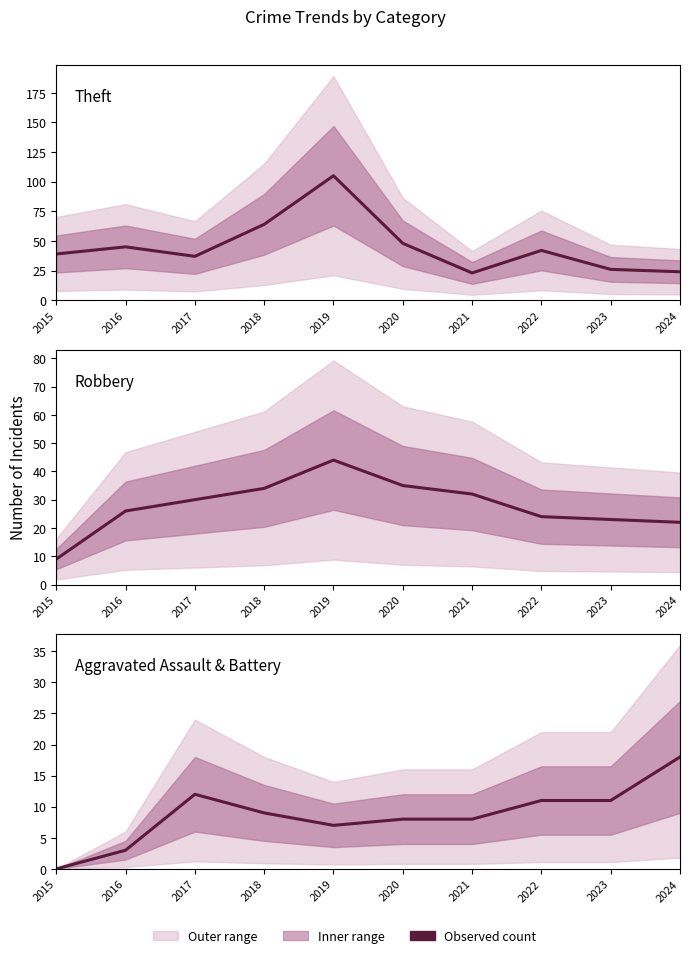

The value of Robbery at 2016 is 26. True or false?

True